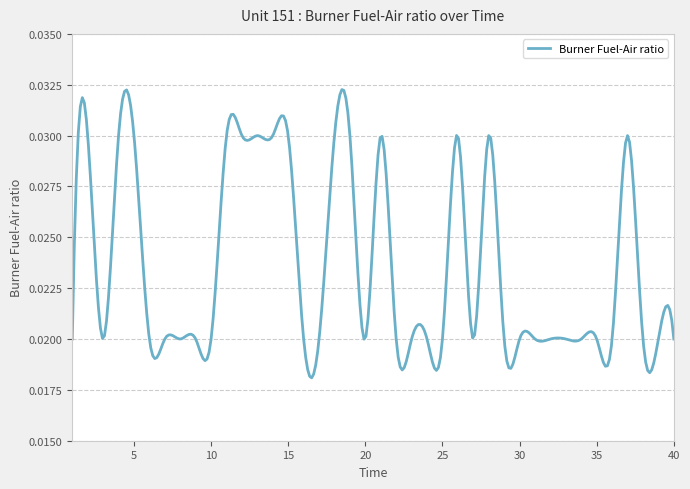

Where is the first local maximum?

2